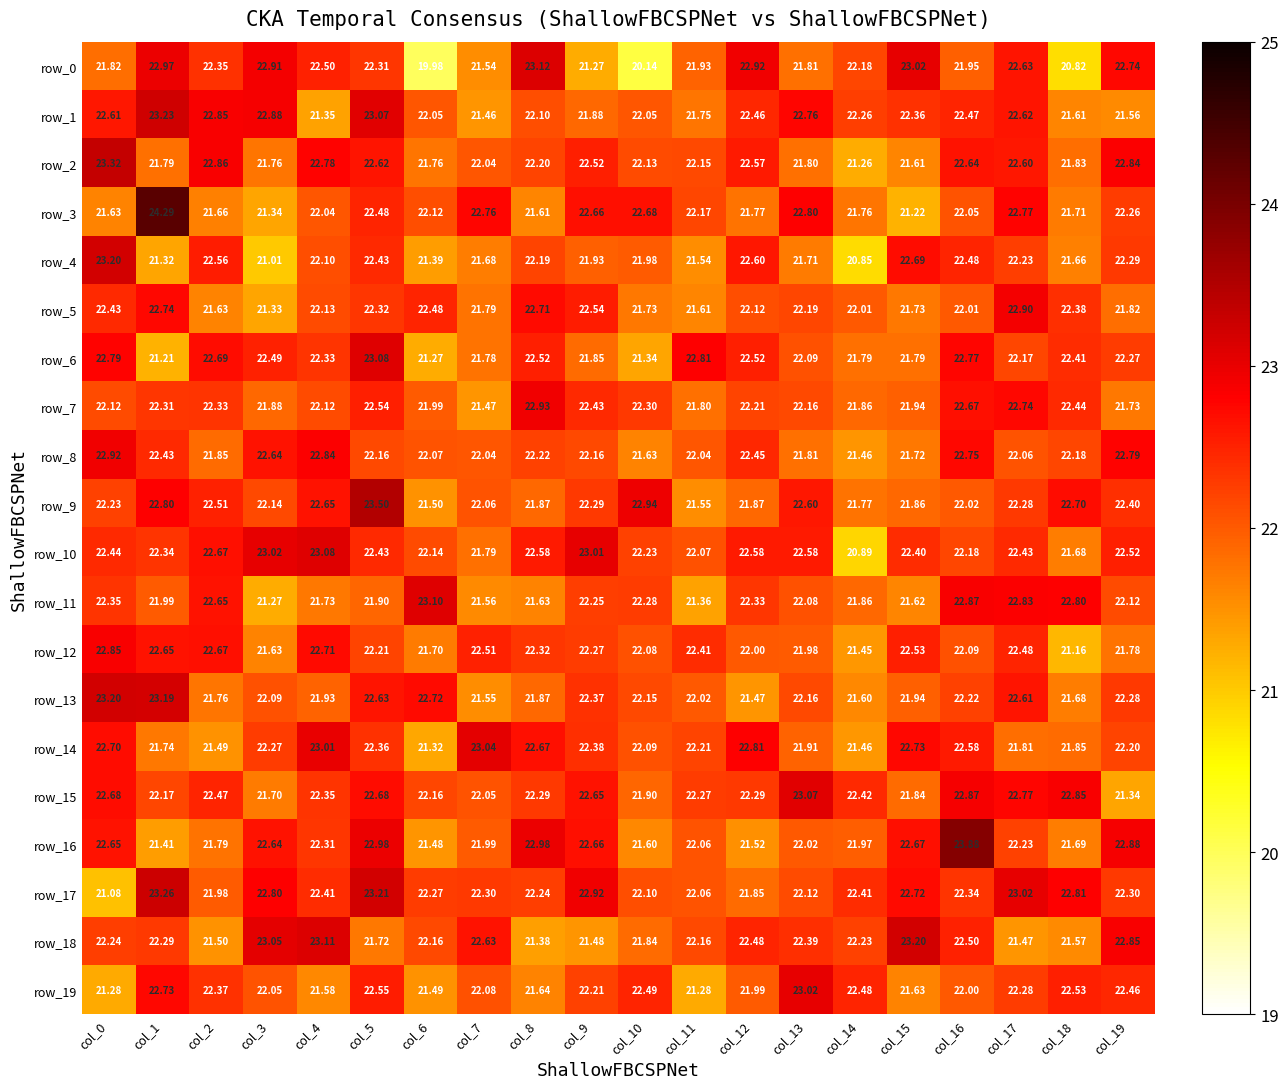

Count the number of categories in the chart.

20